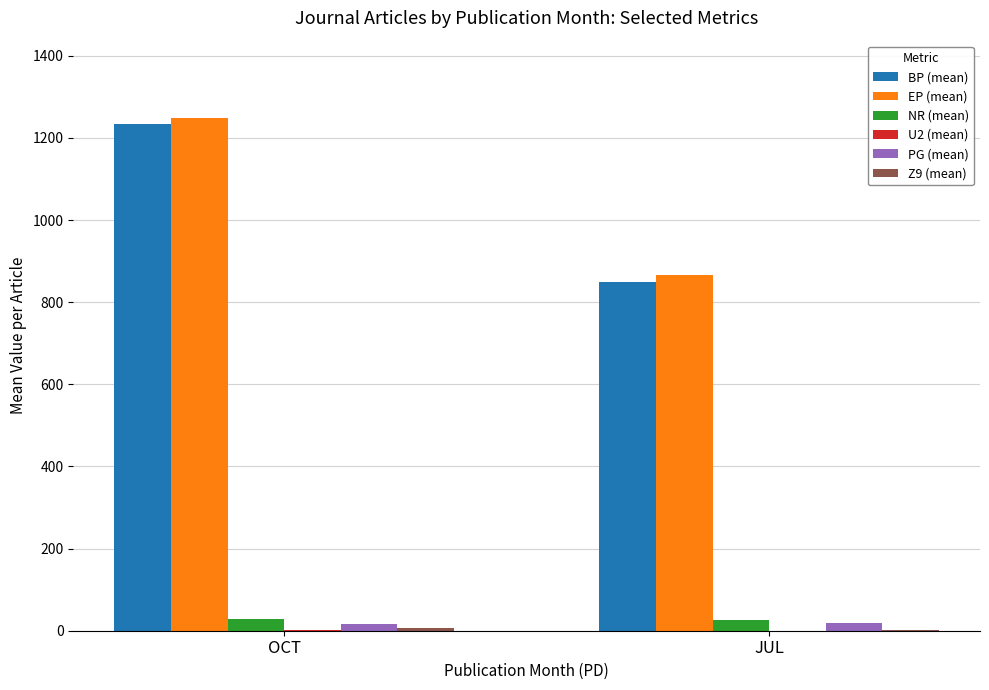

How many distinct data groups are displayed?

6